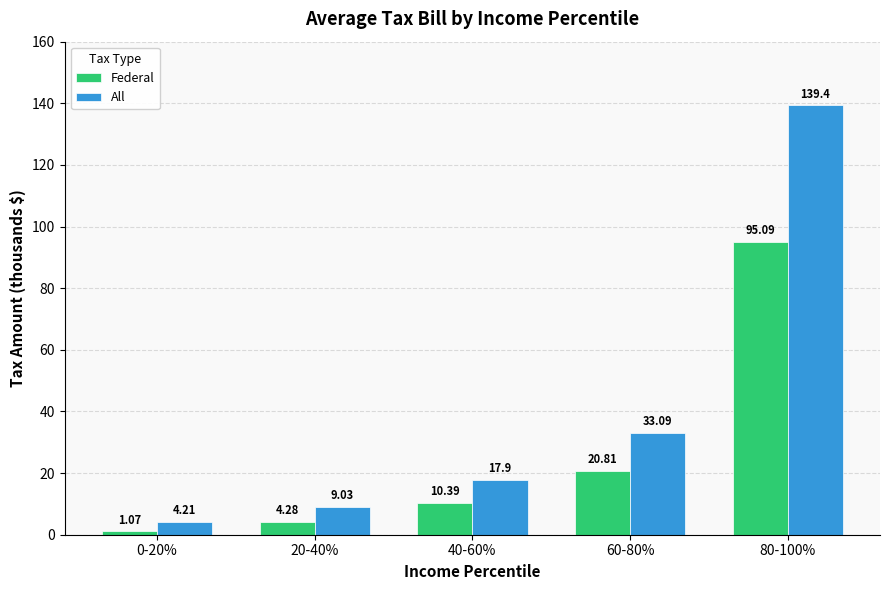

How many series are shown in this chart?

2